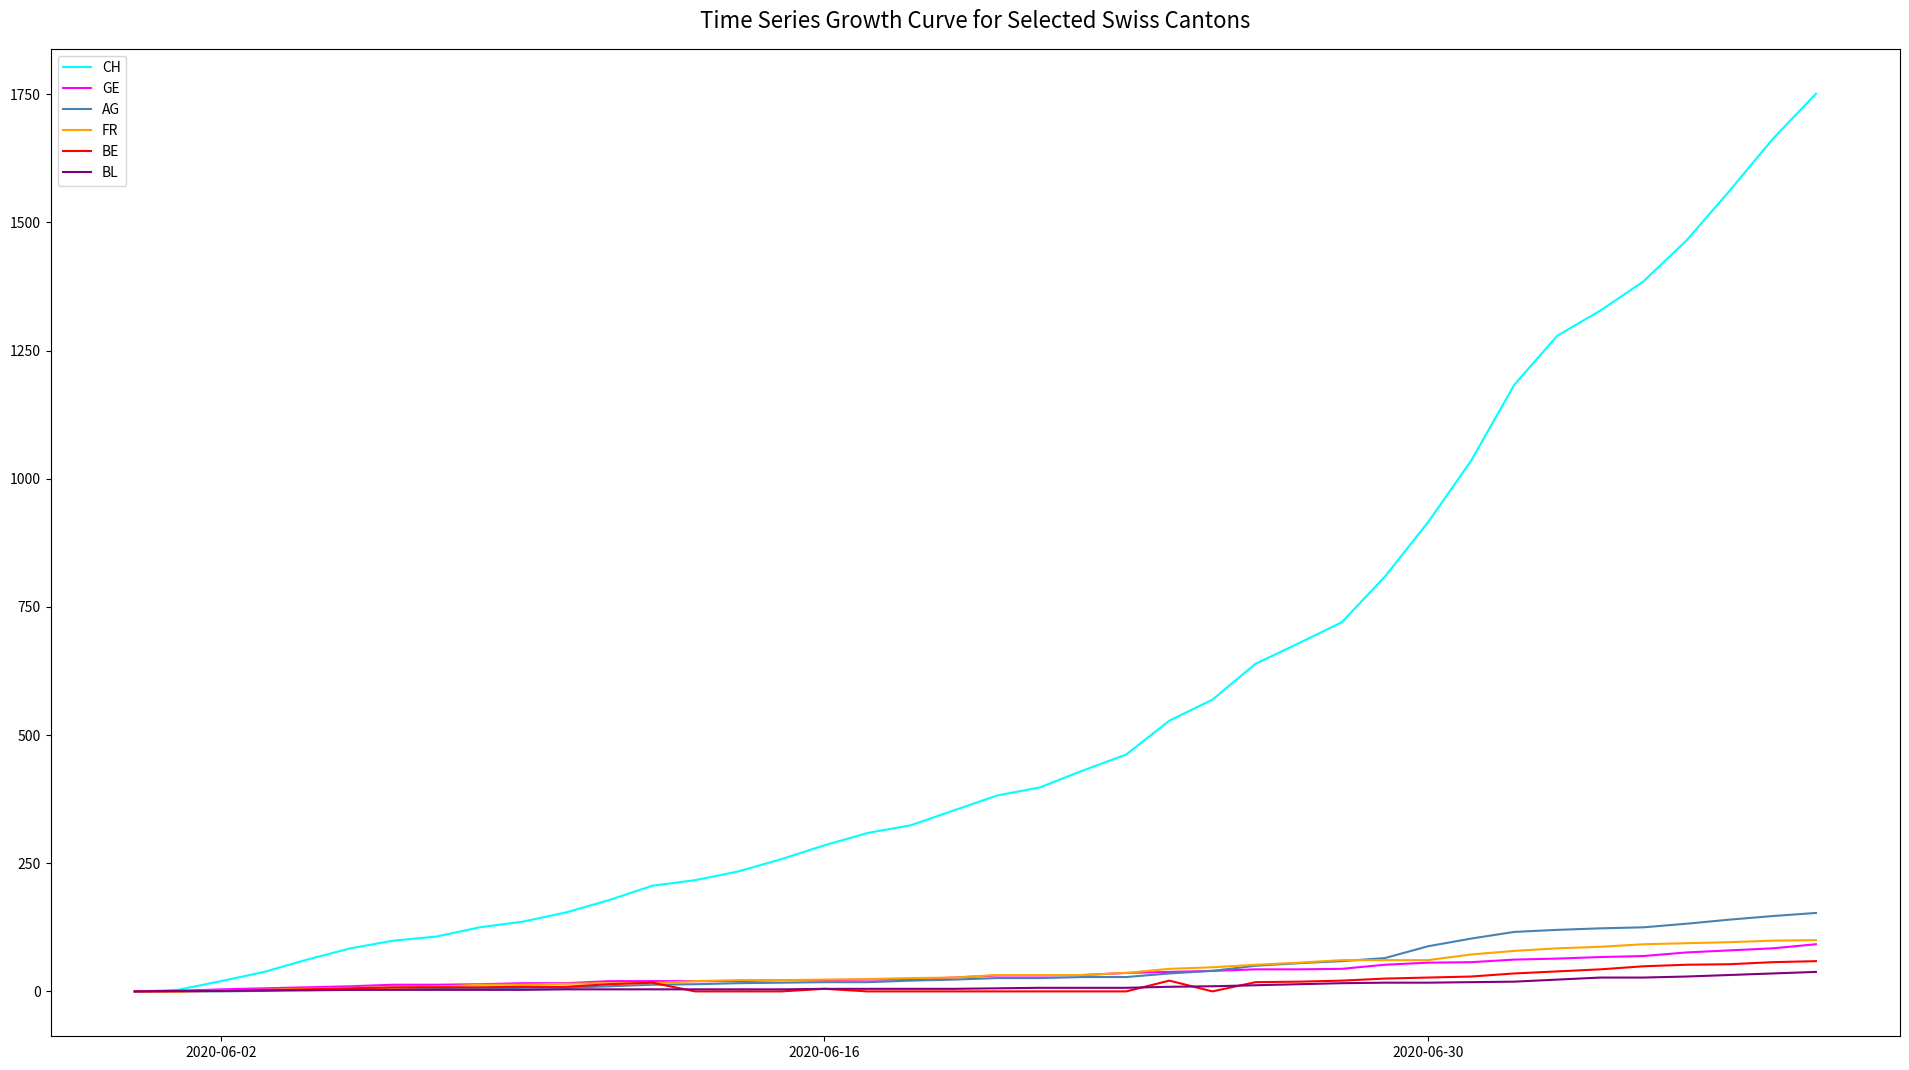

Which series has the largest total across all categories?

CH